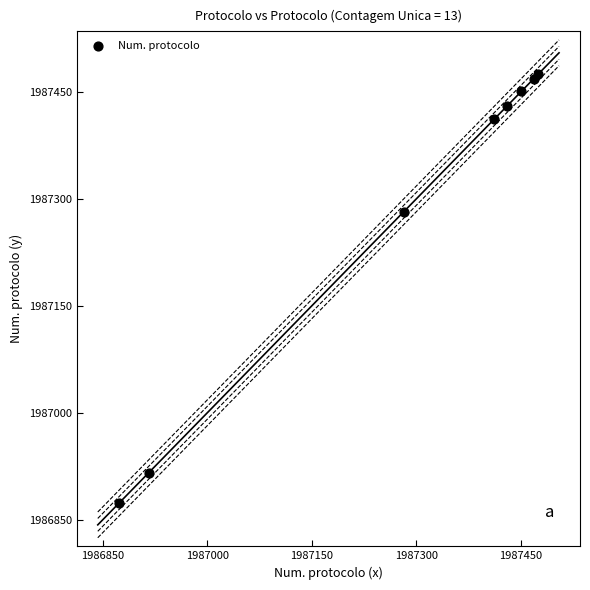

What Y value in the scatter plot is closest to 1987174?

1987282